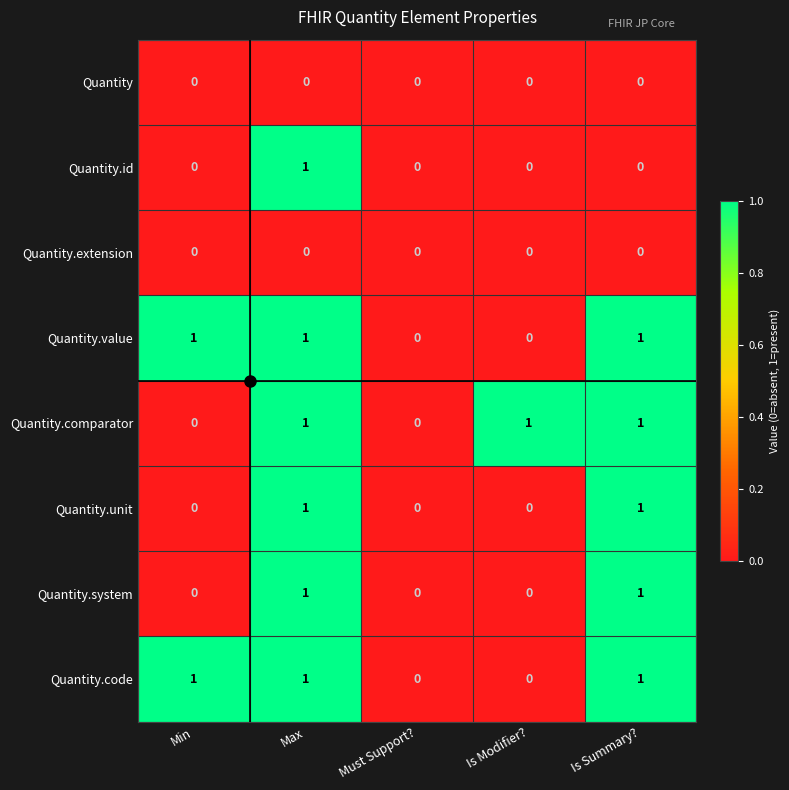

True or false: Quantity.extension has a value of 0 at Is Summary?.

True